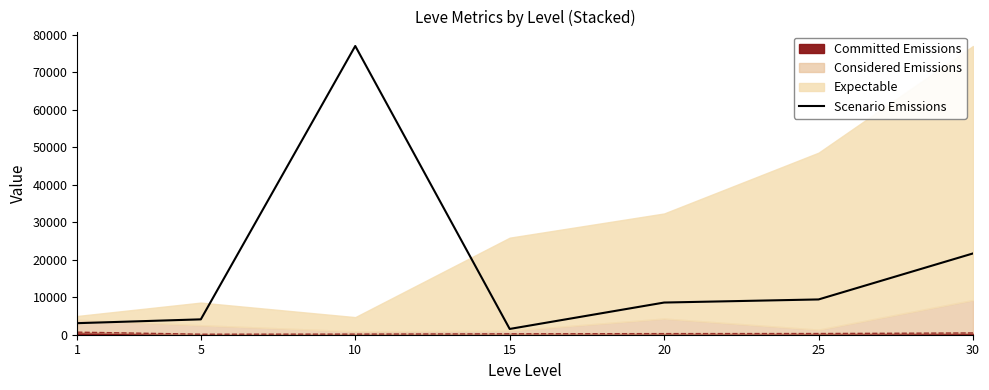

At which label is the value closest to 39265?

30